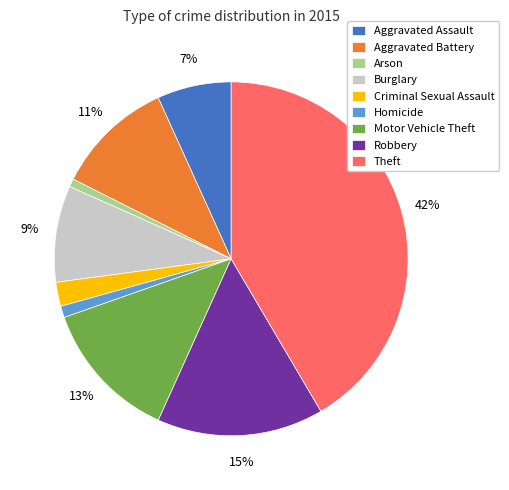

Which slice is the largest?

Theft